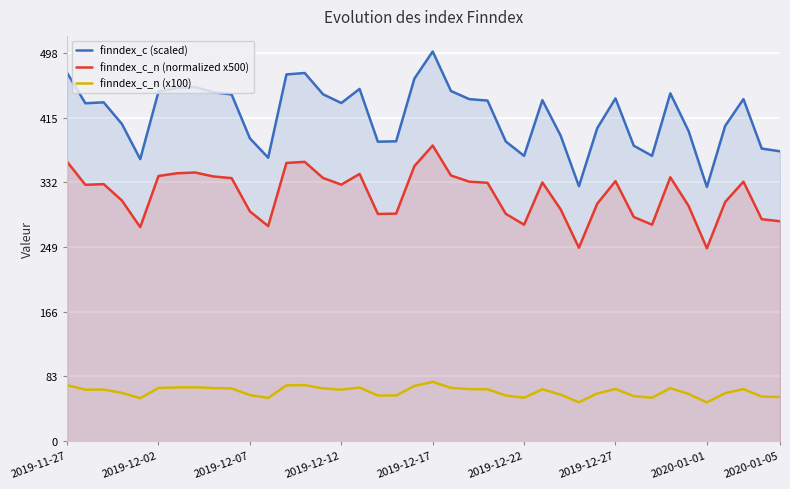

Count the number of categories in the chart.

40